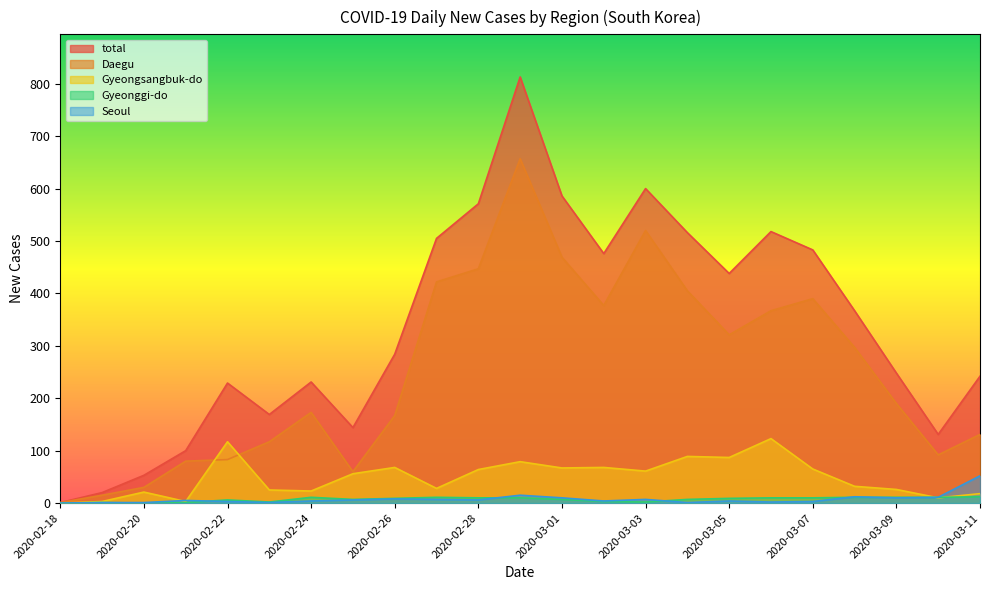

How many lines are shown in the chart?

5